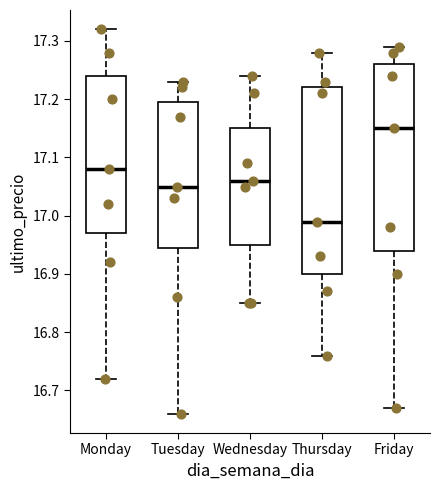

Reading left to right, transcribe this box plot: for each box, give where its median line is, the range the box spans, and where its two whiskers end, as read against the y-axis. The values are not printed on the chart, so give them approximately, as read against the axis.

Monday: median 17.08, box 16.97 to 17.24, whiskers 16.72 to 17.32
Tuesday: median 17.05, box 16.95 to 17.20, whiskers 16.66 to 17.23
Wednesday: median 17.06, box 16.95 to 17.15, whiskers 16.85 to 17.24
Thursday: median 16.99, box 16.90 to 17.22, whiskers 16.76 to 17.28
Friday: median 17.15, box 16.94 to 17.26, whiskers 16.67 to 17.29